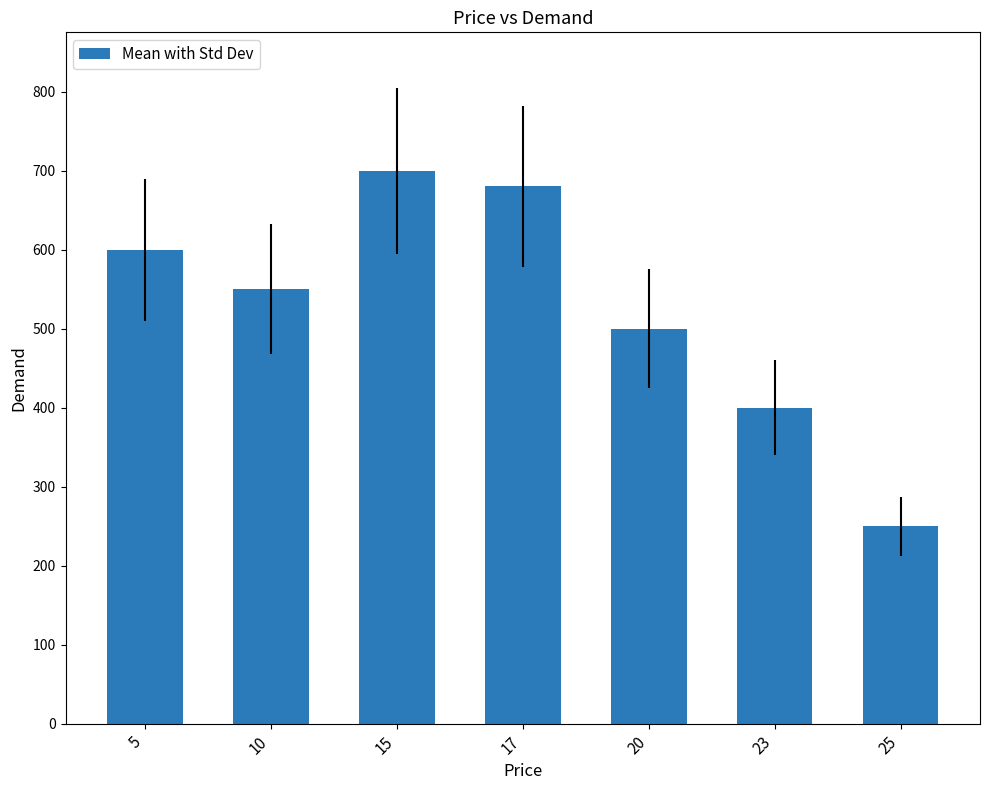

How many values are below 550?

3